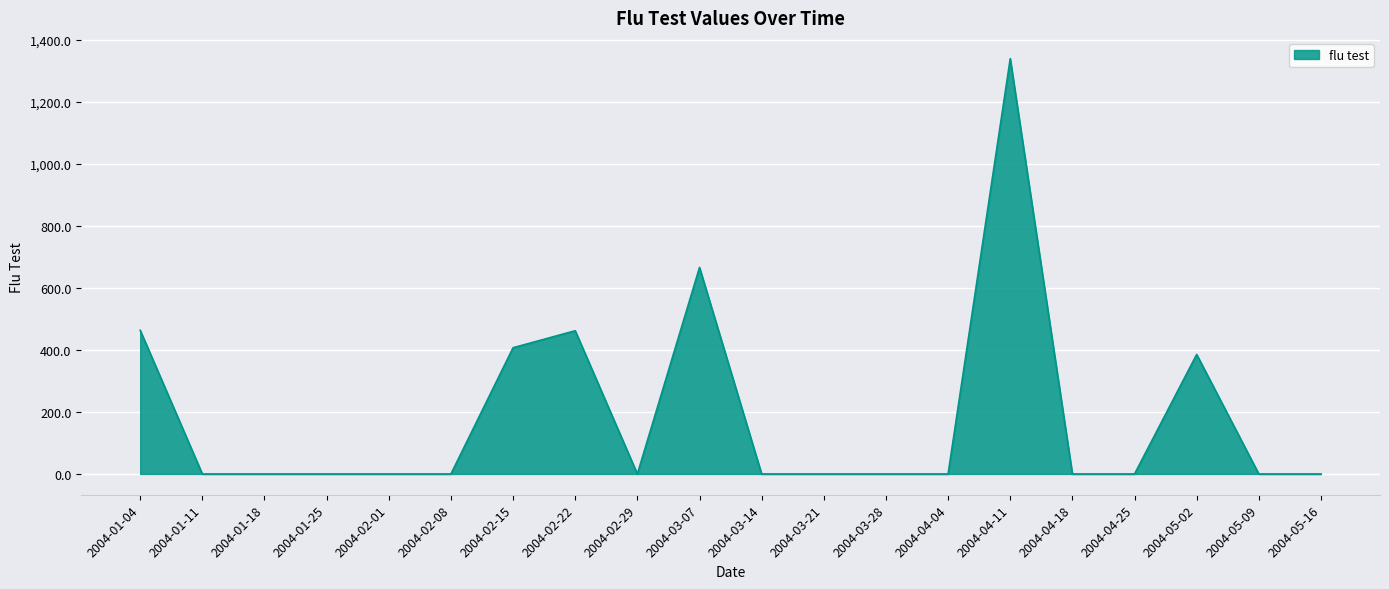

Which label corresponds to the largest value in the chart?

2004-04-11